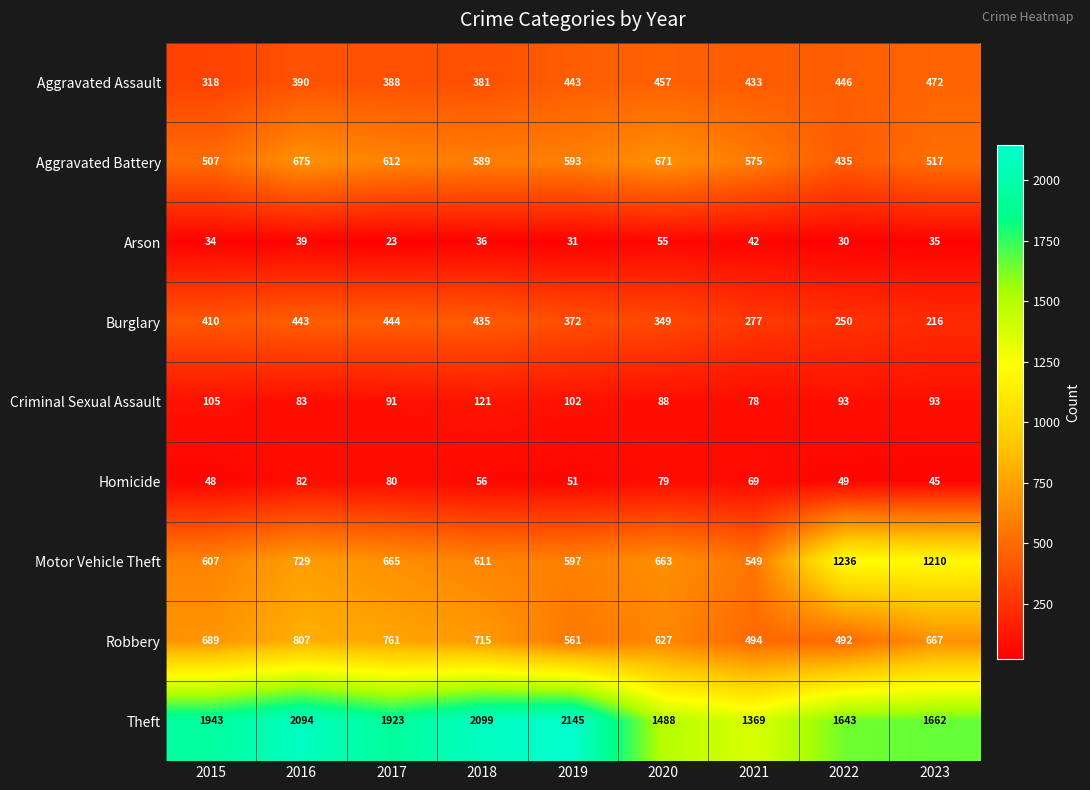

What is the approximate value of Theft at 2023, to the nearest 50?

1650